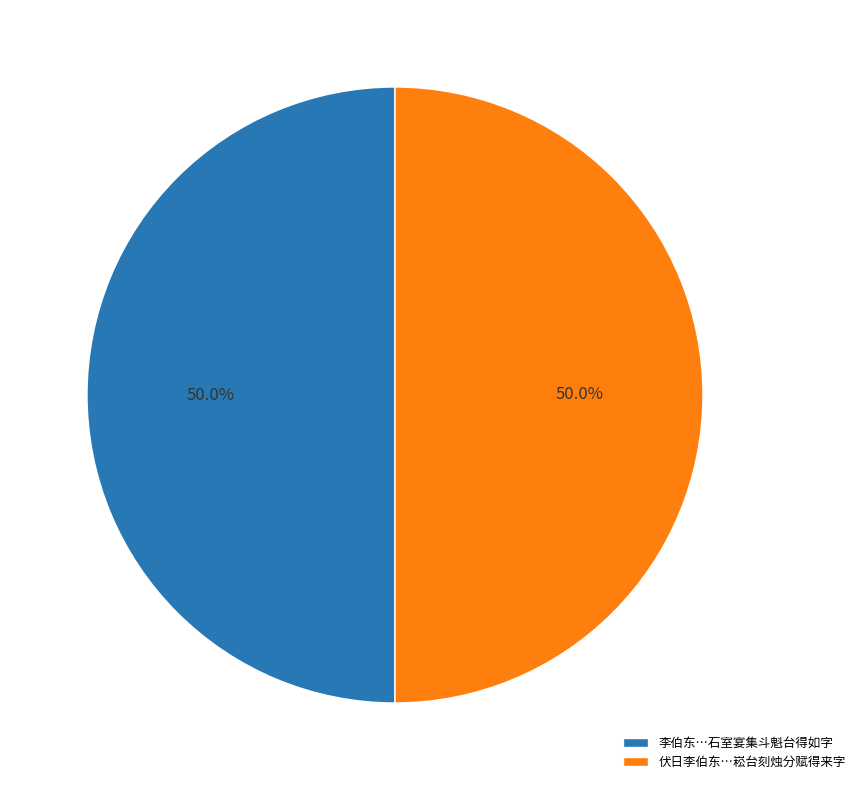

Combined, what portion of the pie is 李伯东…石室宴集斗魁台得如字 and 伏日李伯东…崧台刻烛分赋得来字?

100.0%